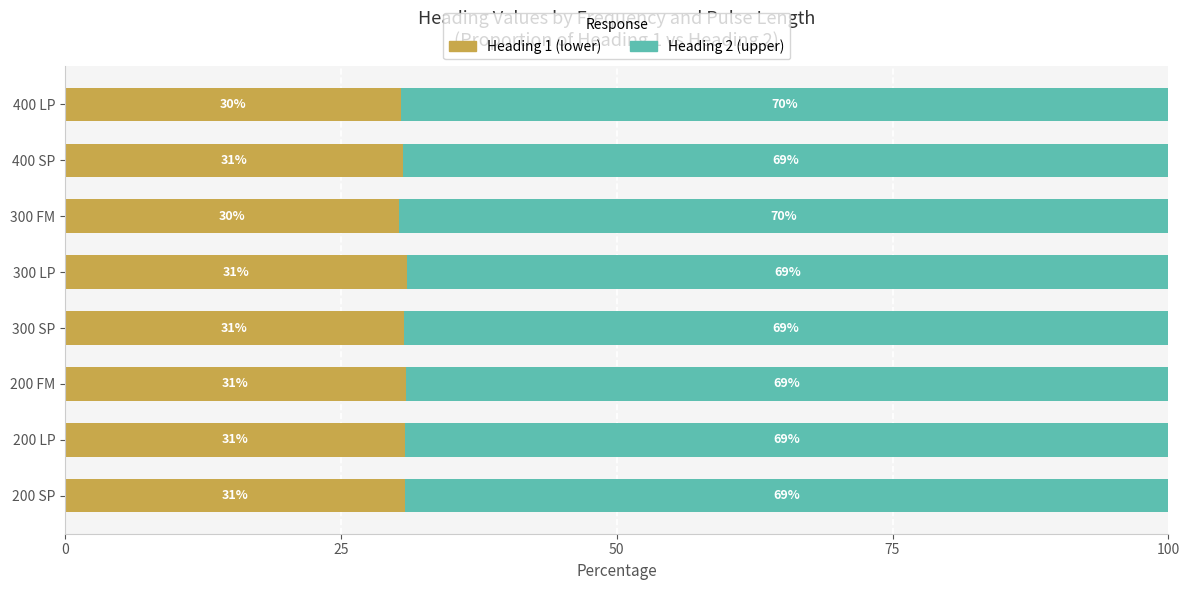

What is the total value across all series at 400 SP?

100.0